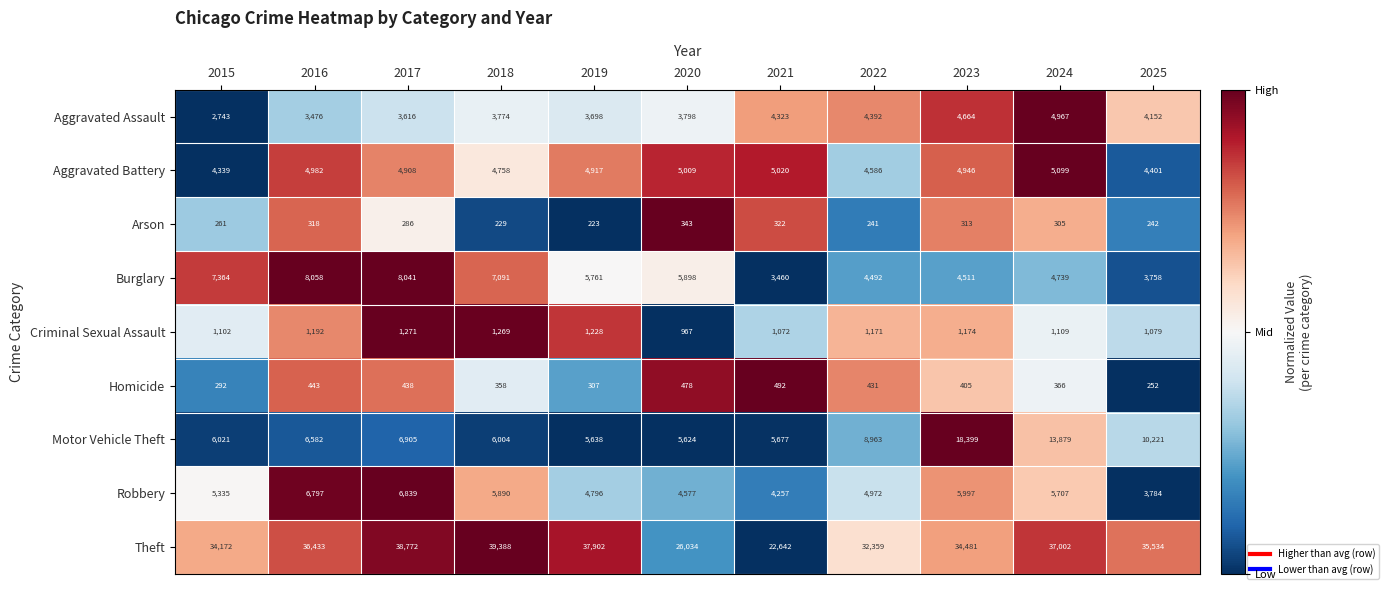

What is the sum of all Arson values?

3083